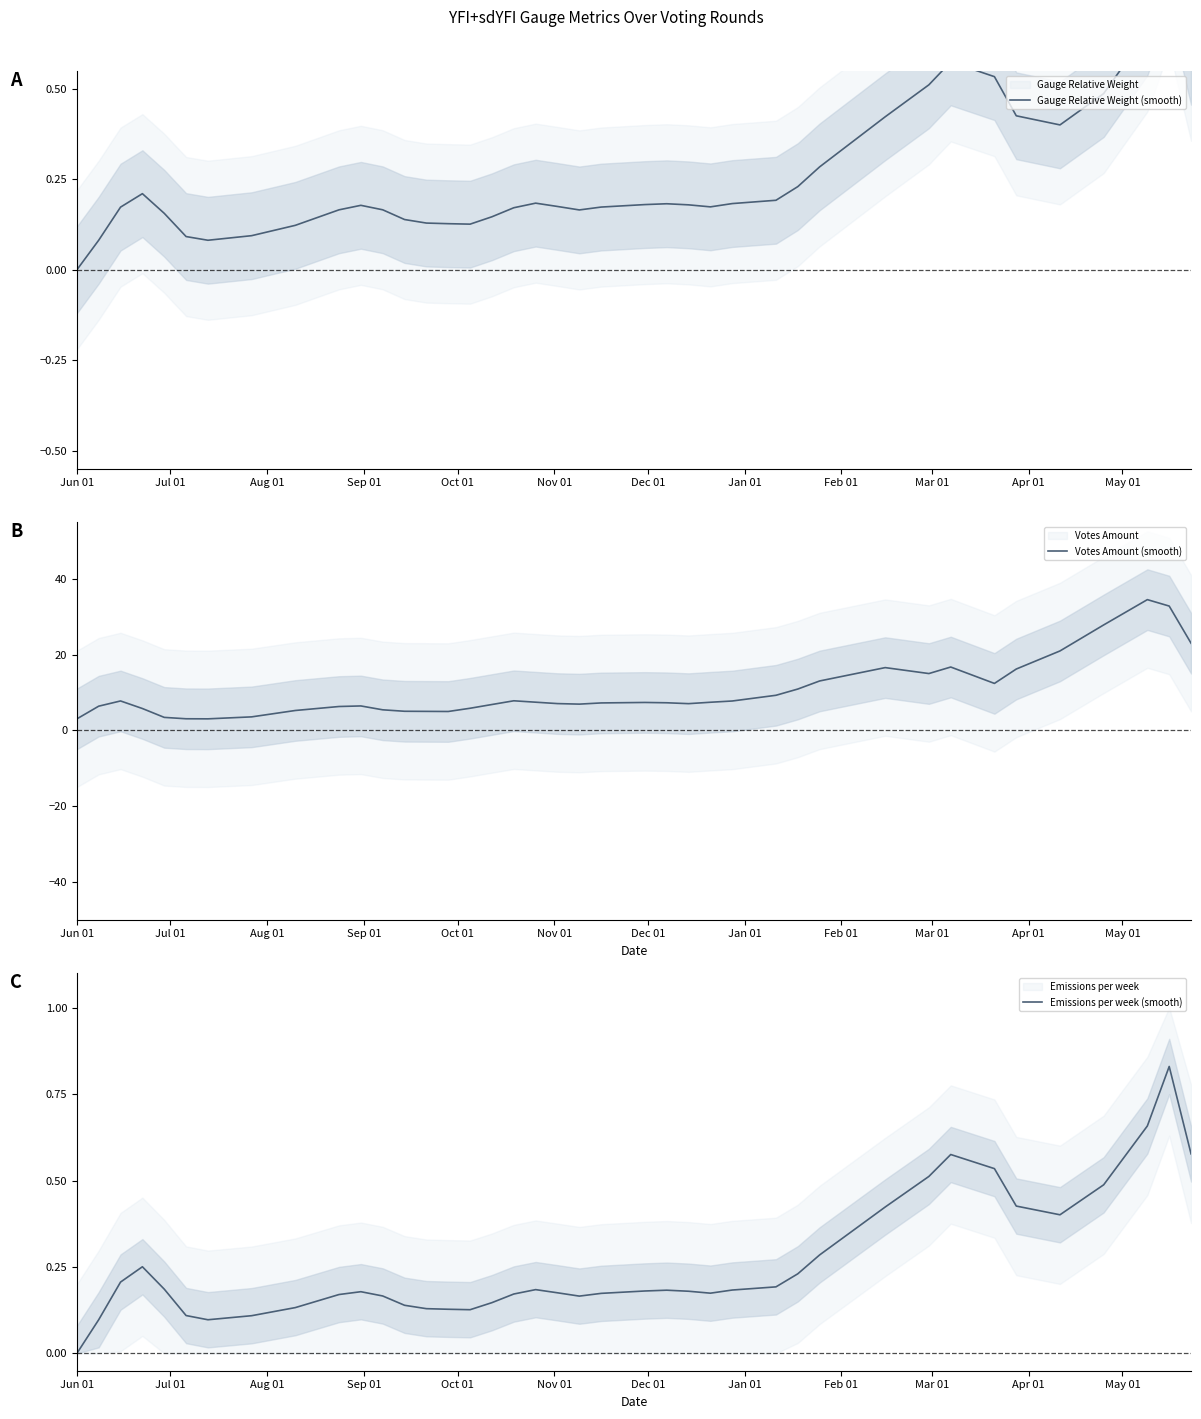

How many values in Gauge Relative Weight (smooth) are above zero?

39